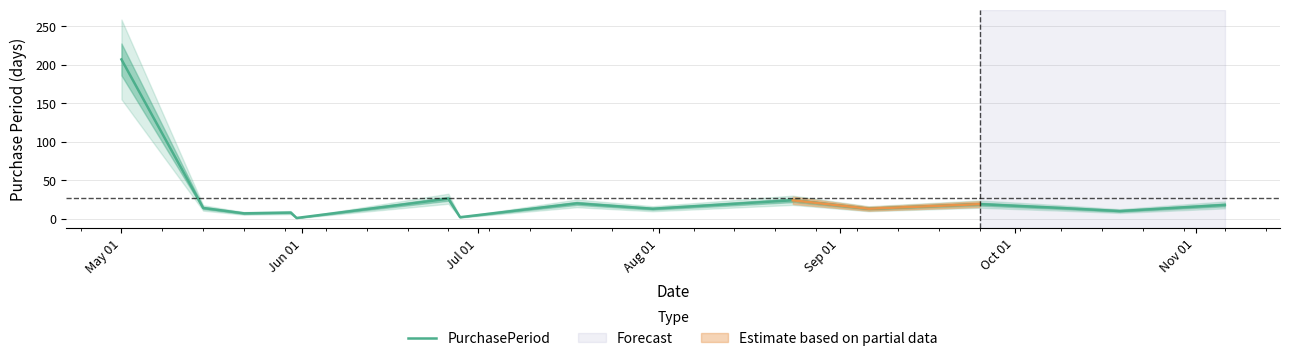

What is the greatest value displayed?

207